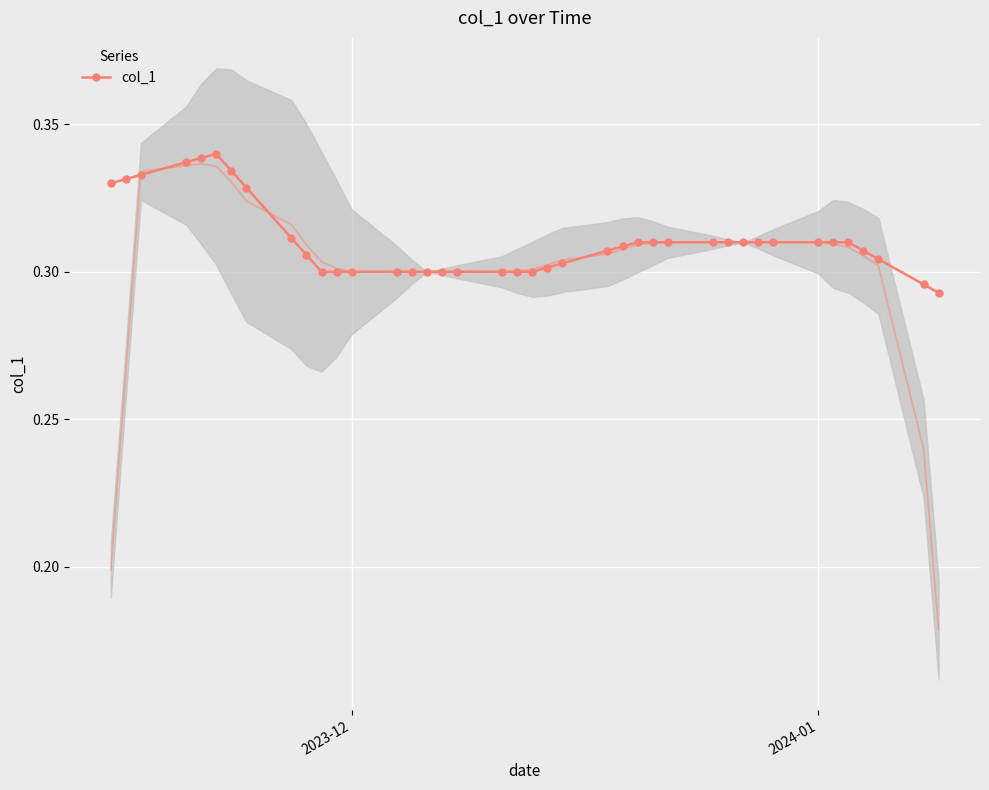

Count the col_1 values in the range 0 to 1.

40